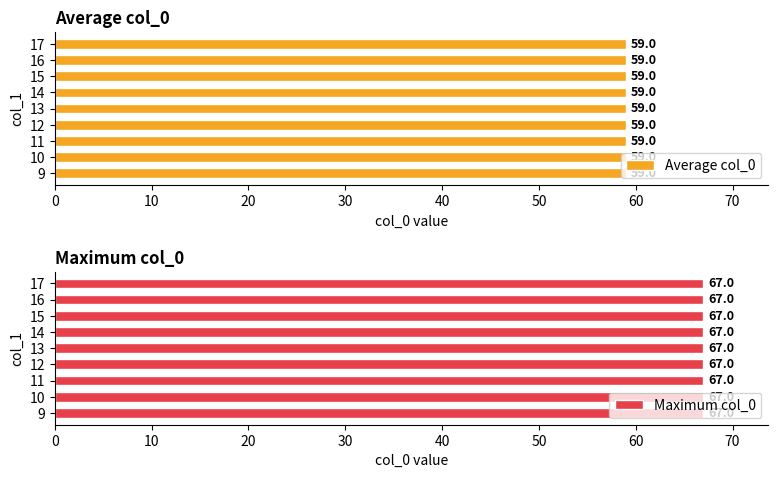

At which label does the data first exceed 59?

9